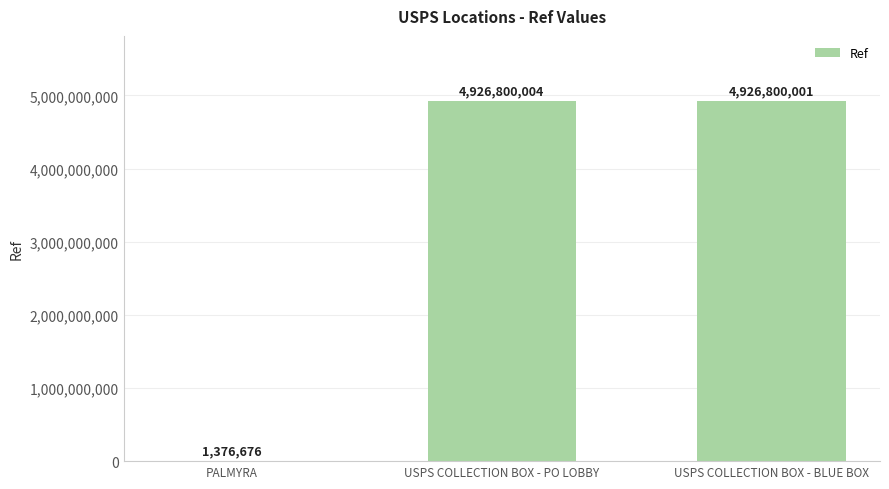

Is it true that the value at USPS COLLECTION BOX - BLUE BOX is 4926800001?

True